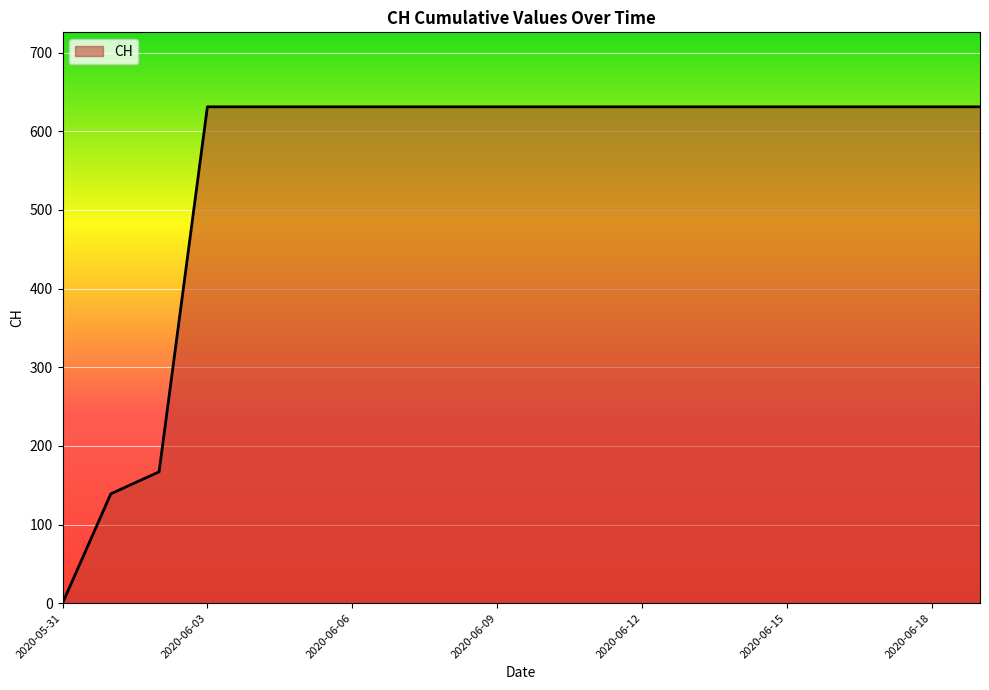

What is the difference between the maximum and minimum values?

631